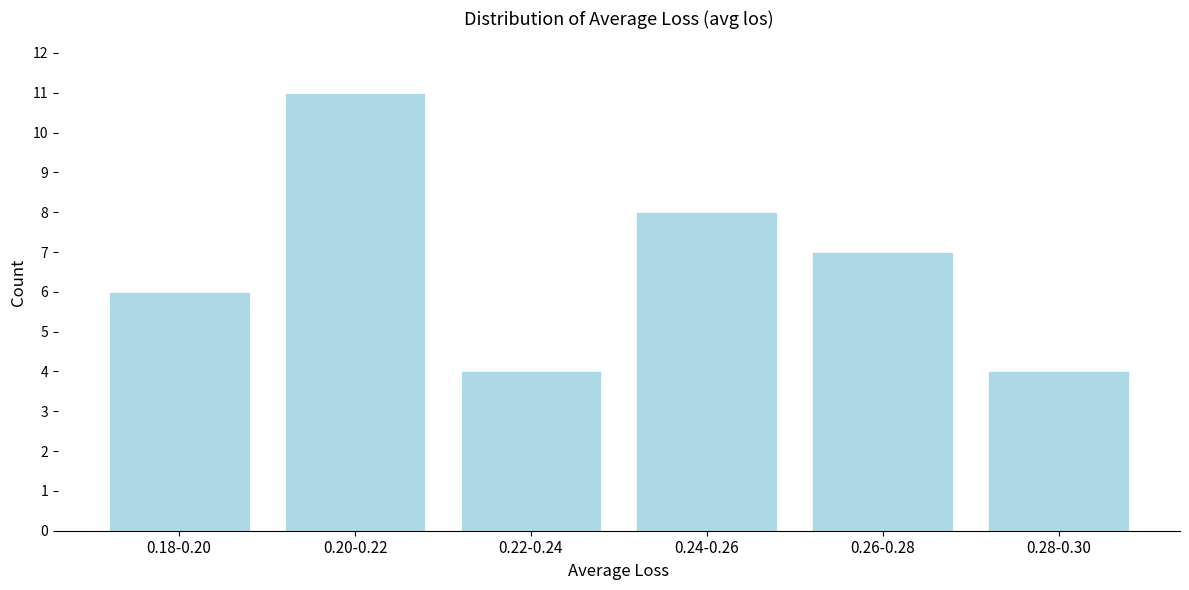

Reading left to right, what are all the values shown in this chart?

6	11	4	8	7	4